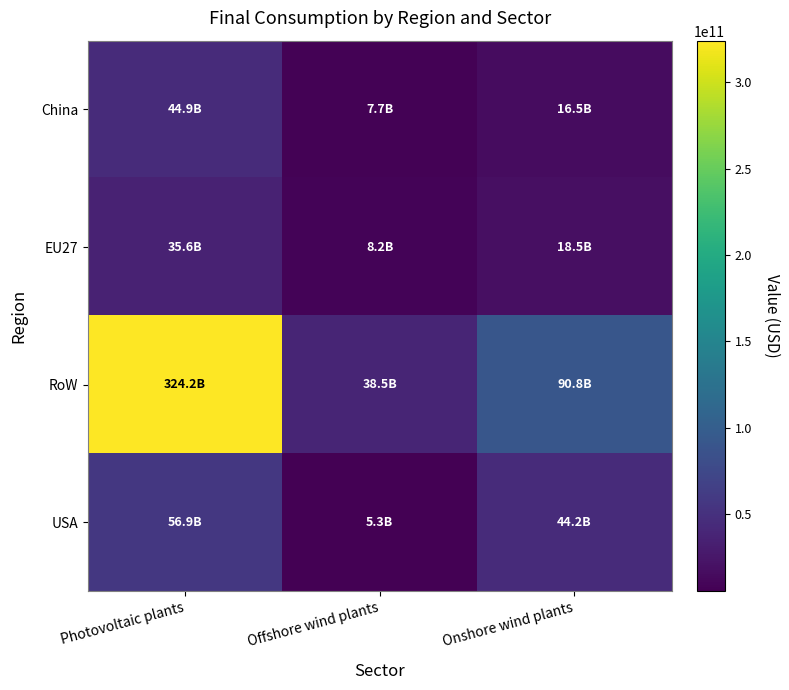

Which category has the lowest value across all series?

Offshore wind plants